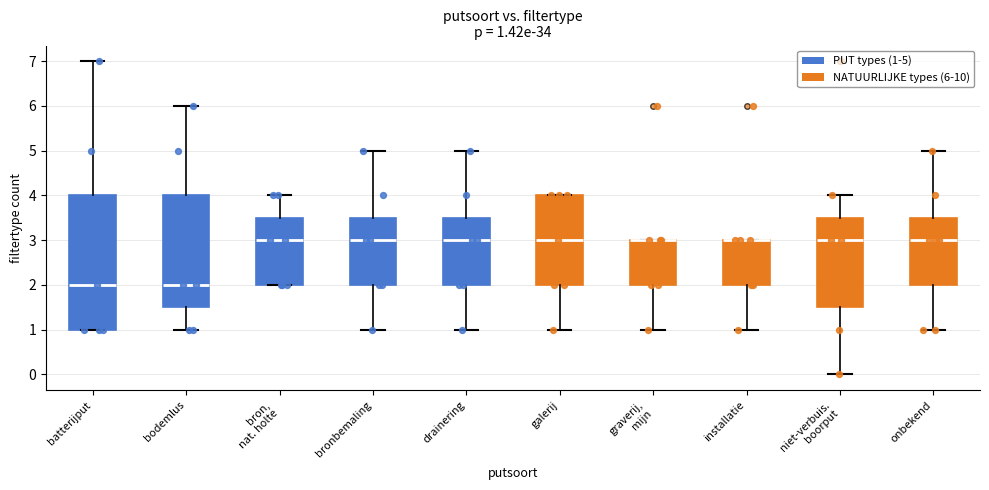

Which box is the tallest, from its lower edge to its upper edge?

batterijput